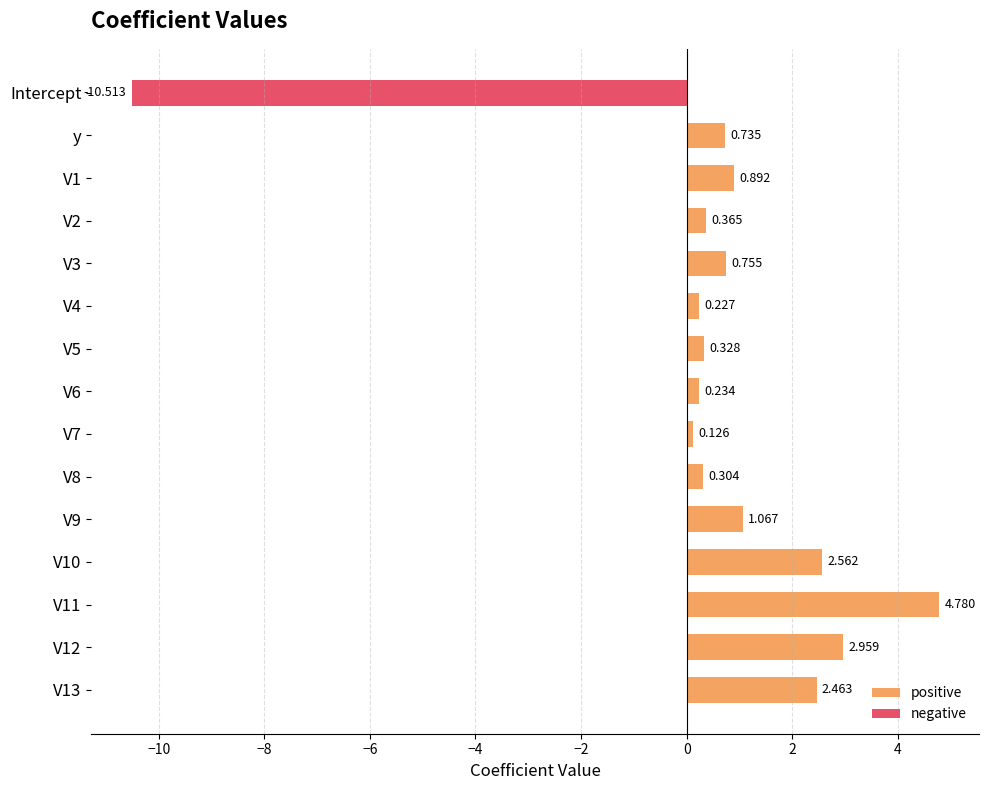

Are the bars horizontal?

Yes